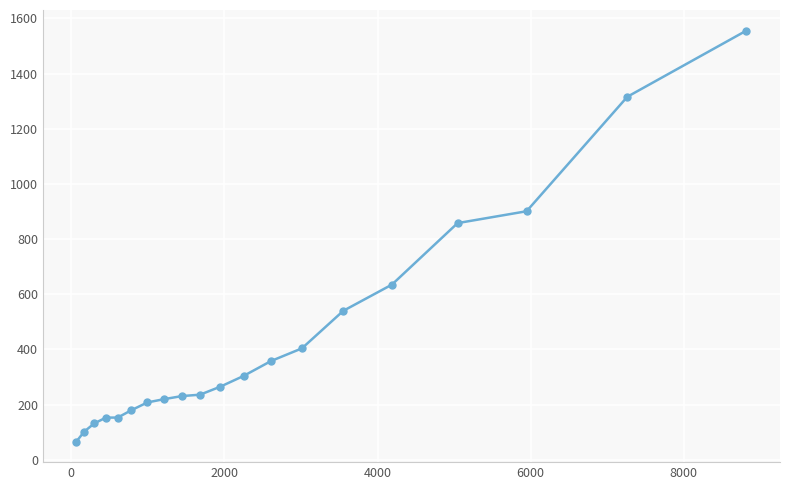

What is the difference between the maximum and minimum values?

1490